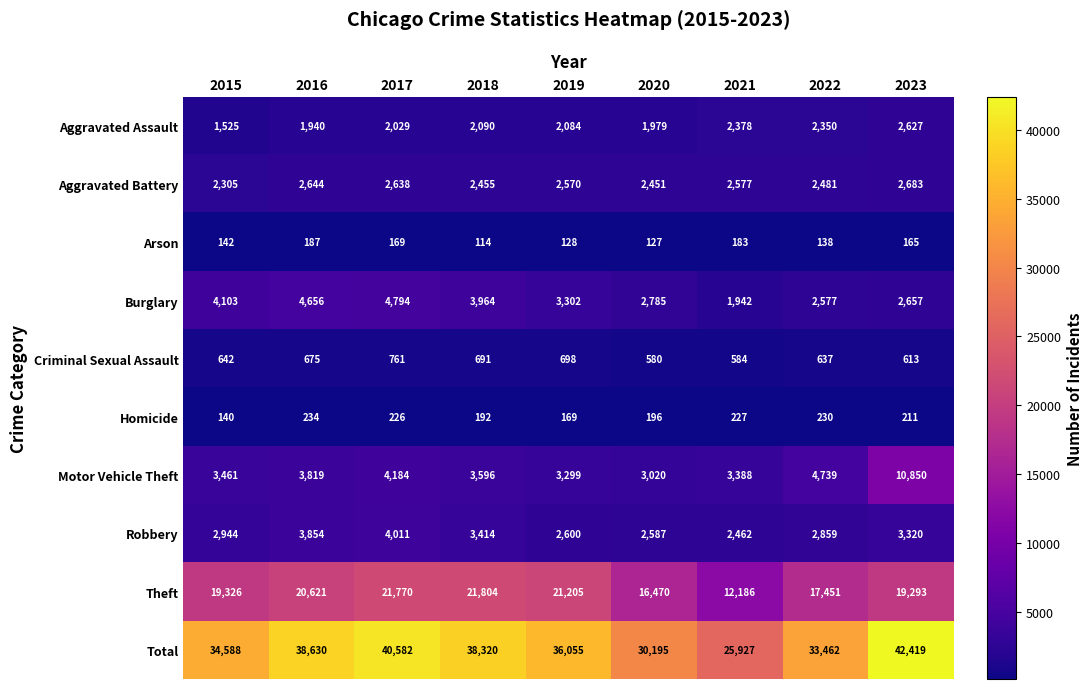

At how many categories does at least one series exceed 38794?

2